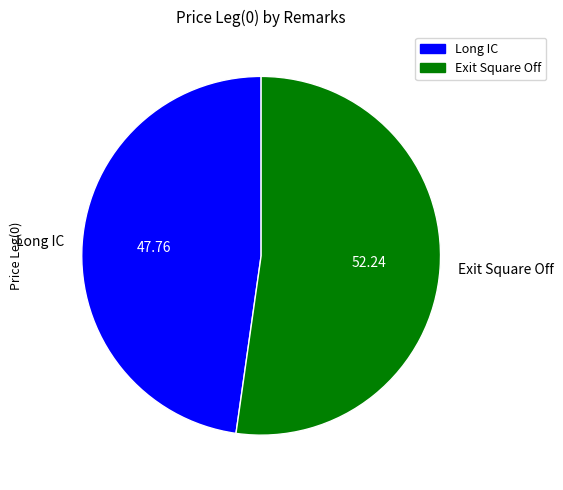

Do Long IC and Exit Square Off together represent more than half of the pie?

Yes